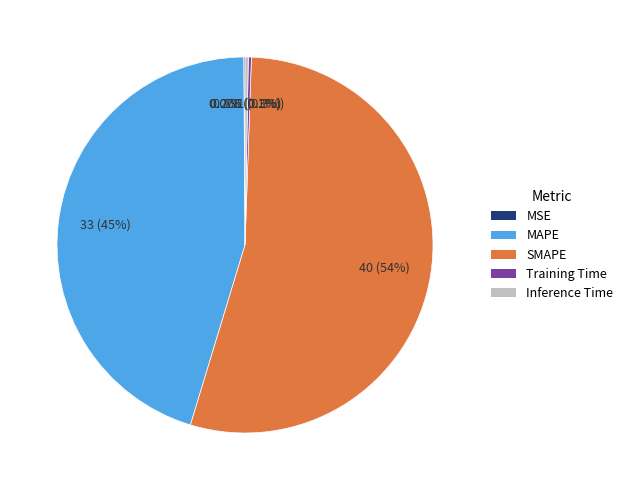

Approximately how many times larger is the value at SMAPE compared to MAPE?

1.2